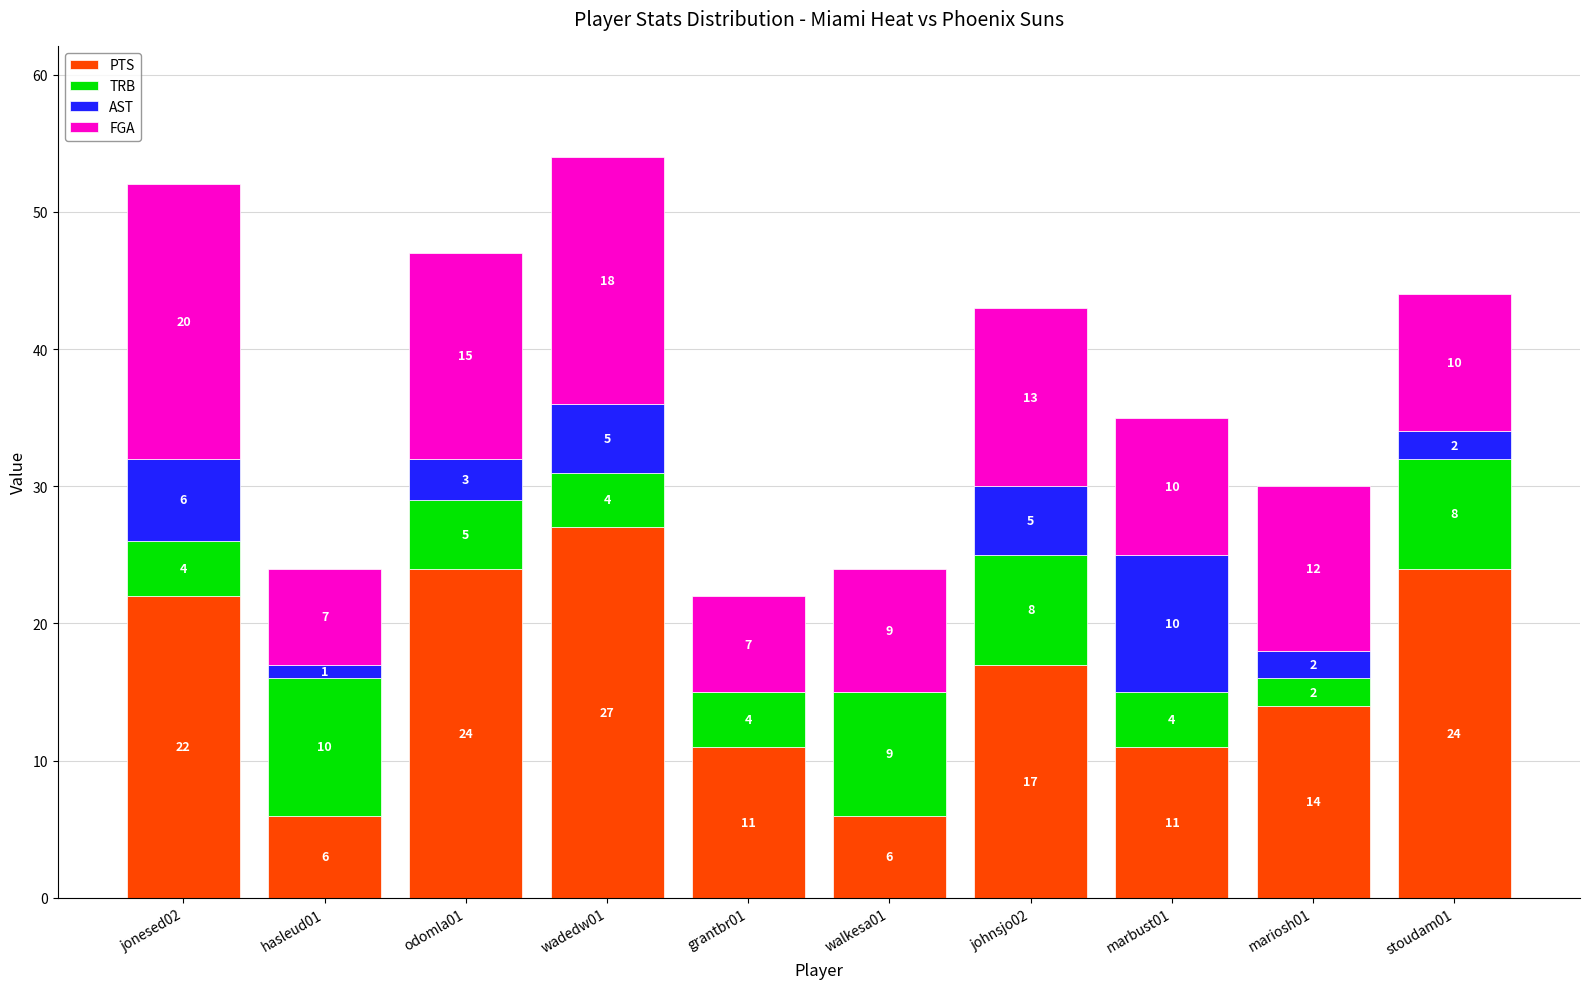

At which category is the sum across all series the highest?

wadedw01